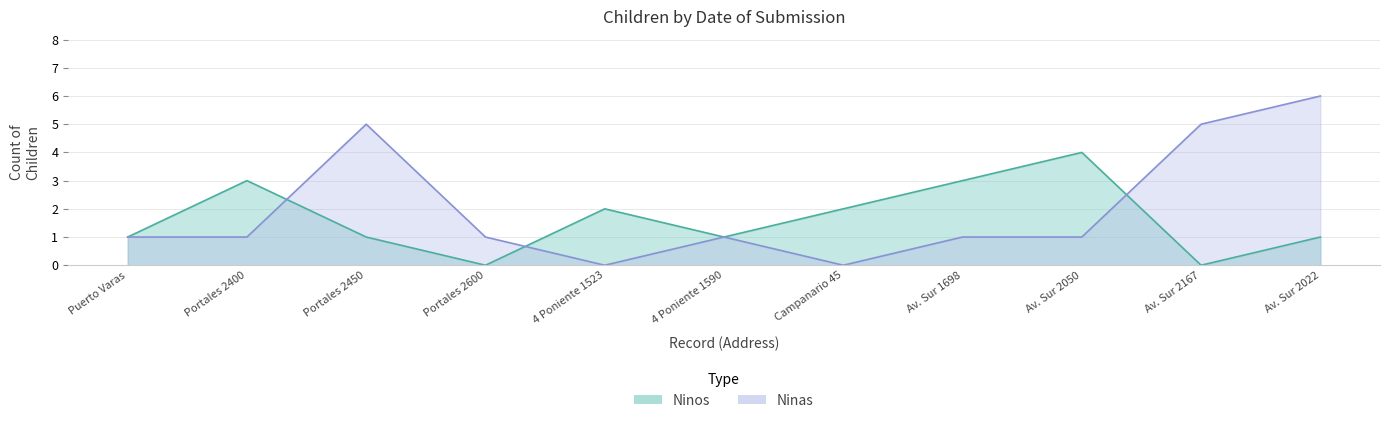

What are all the series names shown in the legend?

Ninos, Ninas